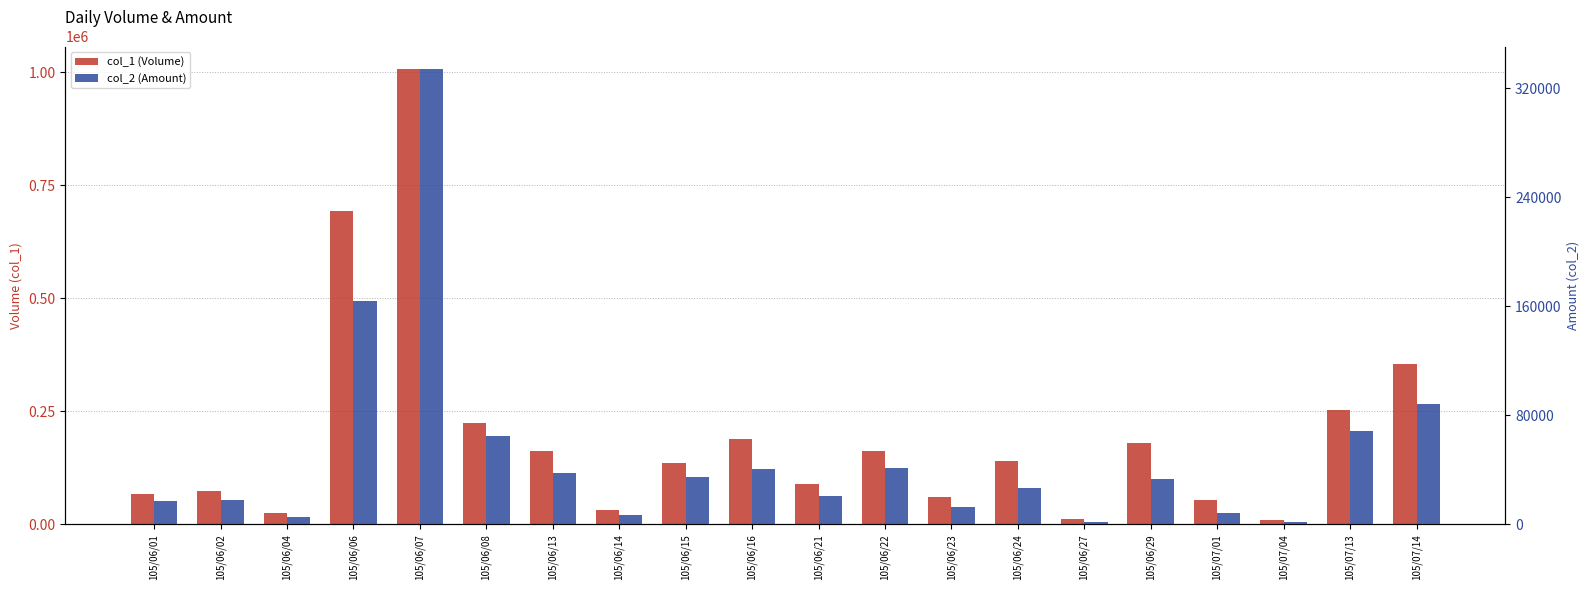

What is the maximum value for col_1 (Volume)?

1007000